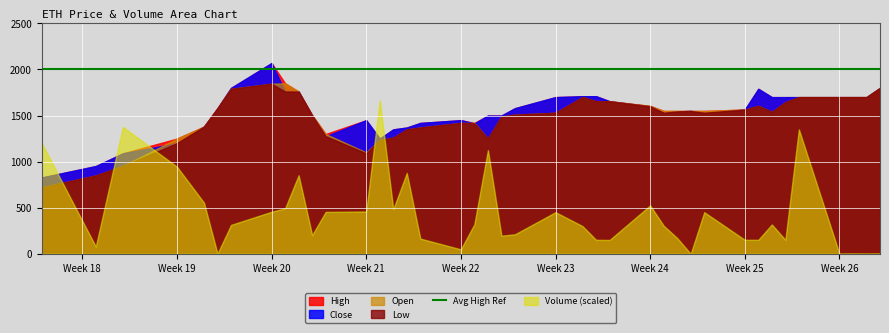

Where do Close and Open first cross each other?

2 and 3